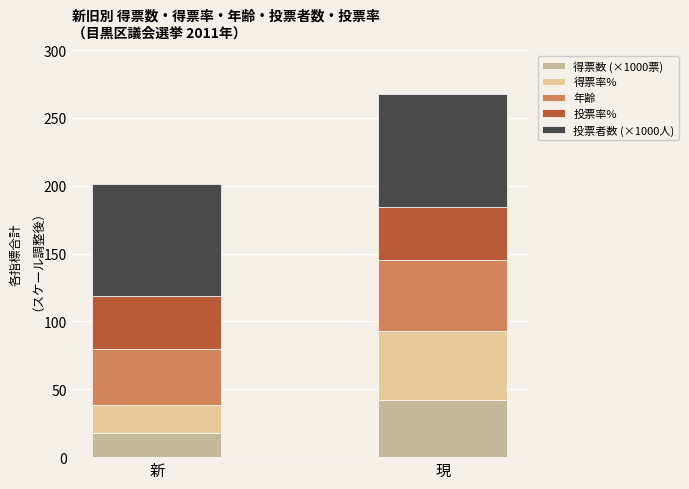

At how many categories does at least one series exceed 32?

2